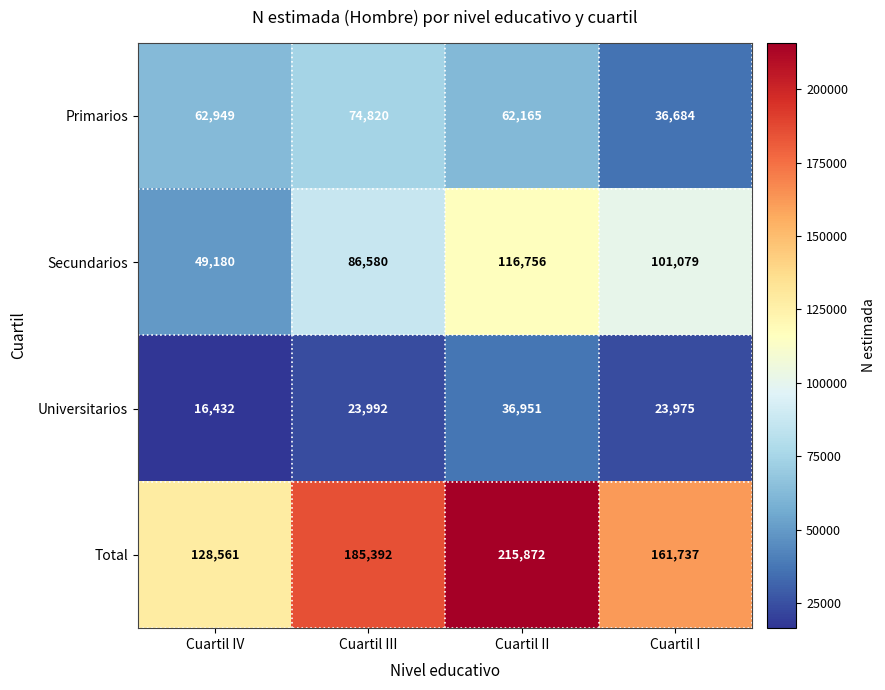

What is the difference between the highest and lowest values at Cuartil II?

178921